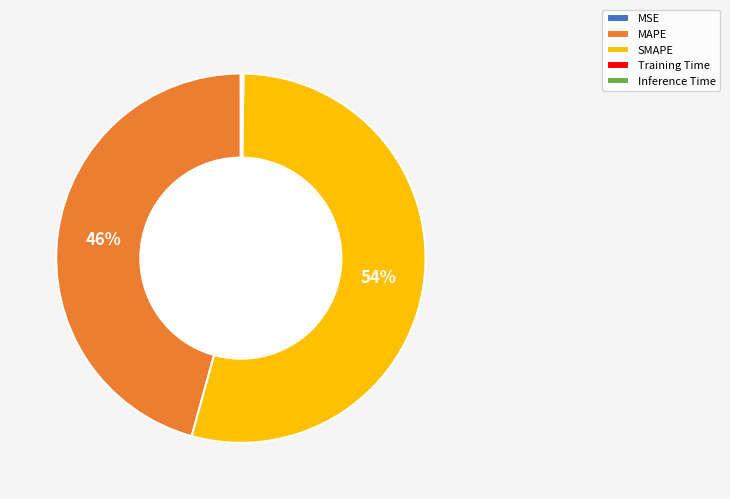

Is it true that MAPE is 35% of the pie?

False